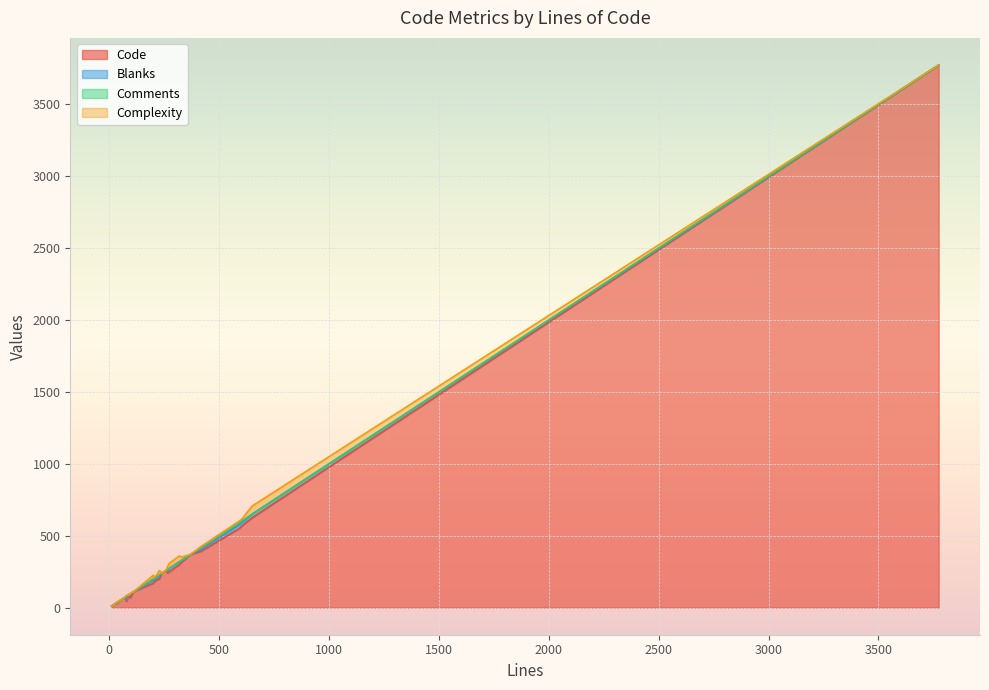

What is the difference between the Code values at 319 and 238?

61